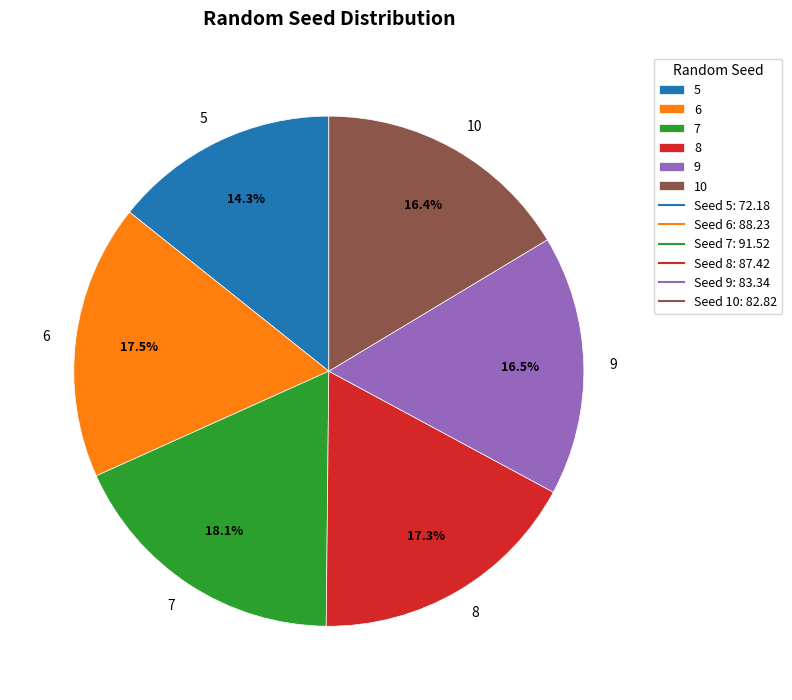

Is it true that 5 is 1% of the pie?

False